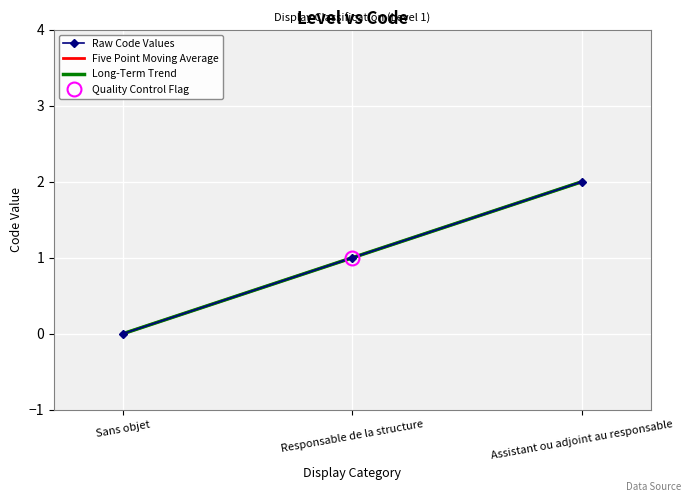

The value at Assistant ou adjoint au responsable is 2. True or false?

True